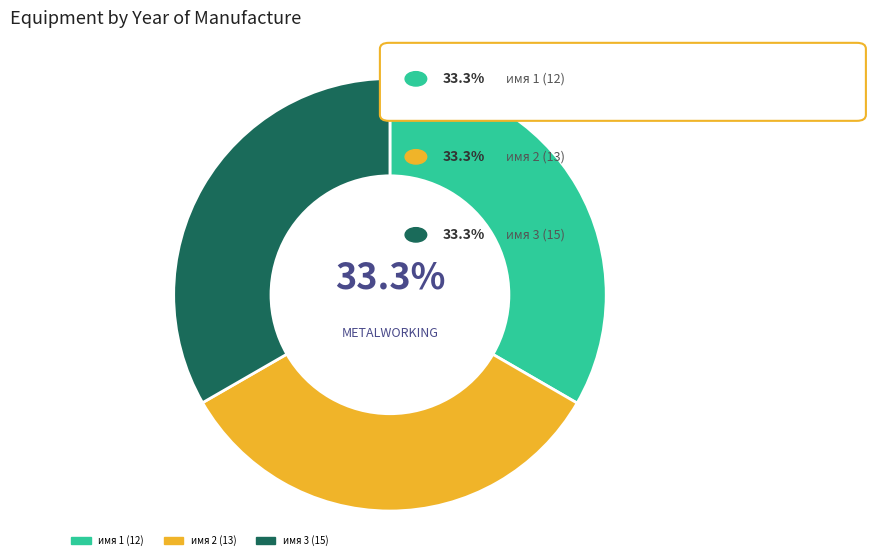

Is there a majority slice in this chart?

No